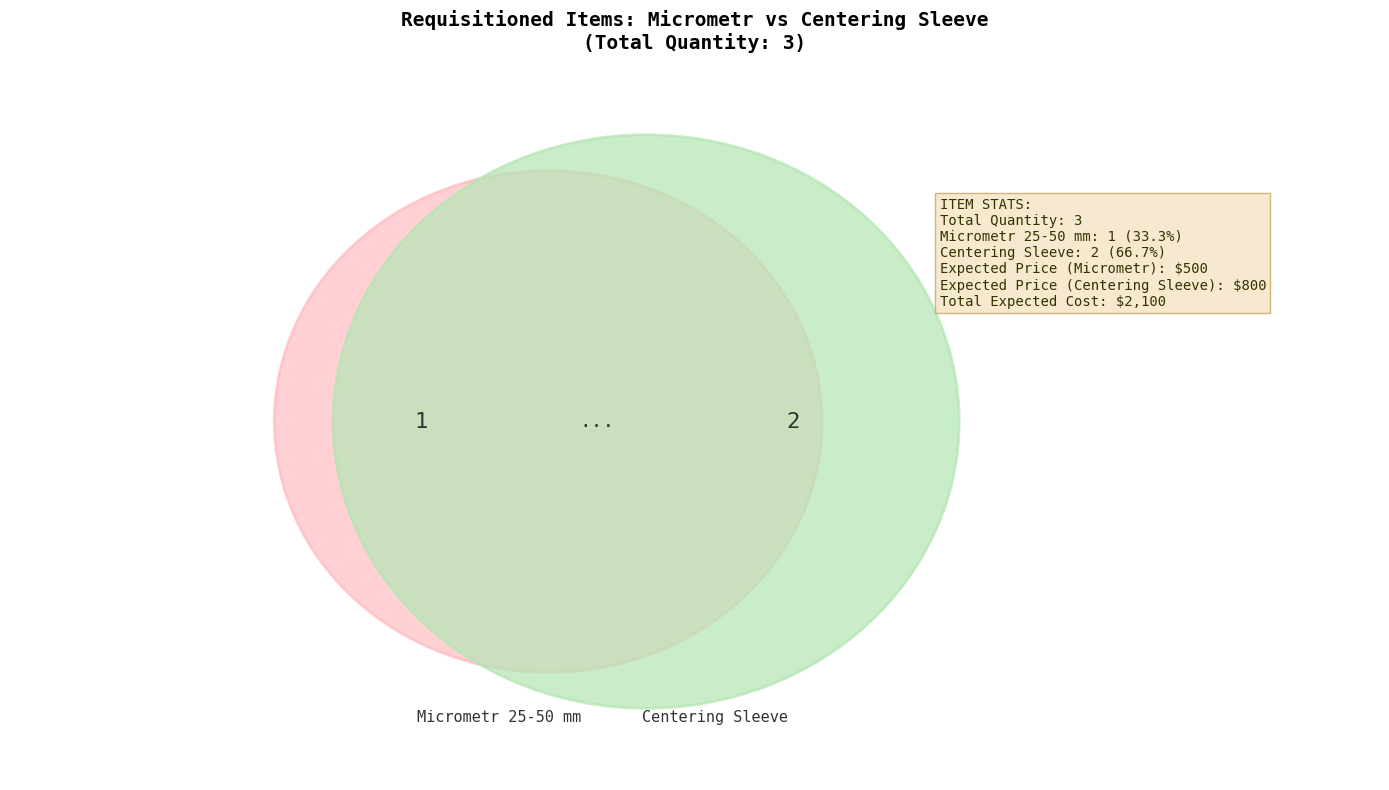

Is Centering Sleeve the majority of the pie?

Yes